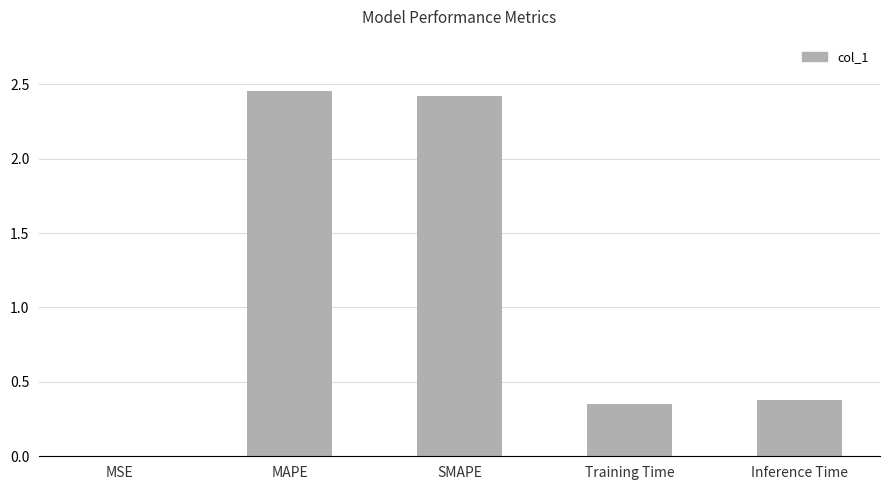

Is it true that the value at SMAPE is 0.6?

False